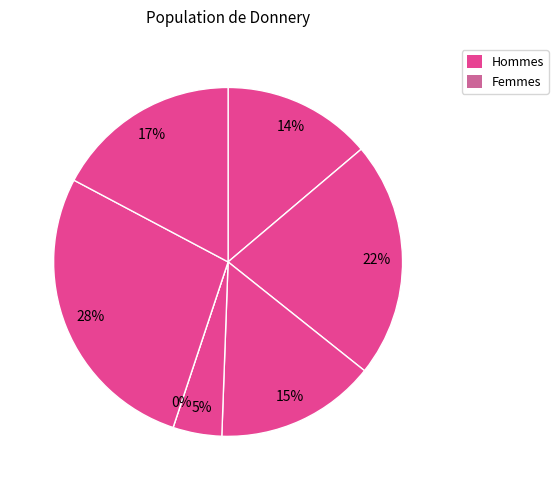

Is it true that in27 is 3% of the pie?

False